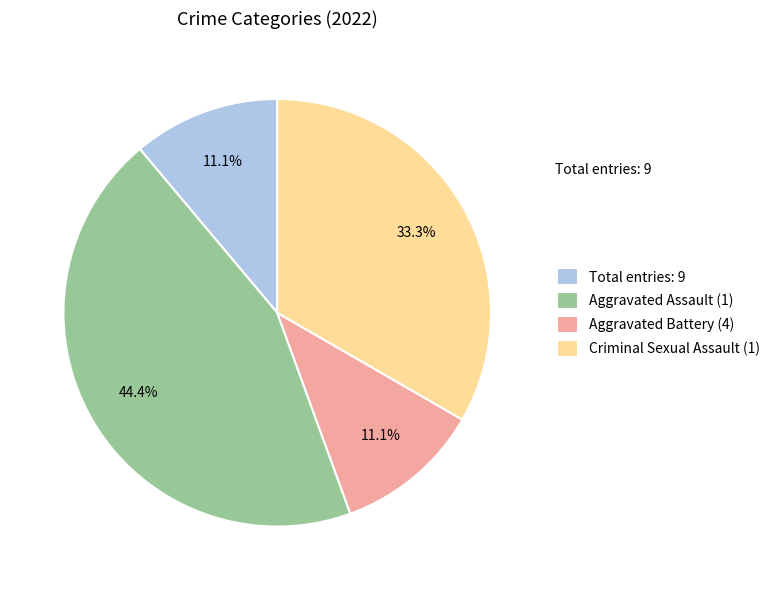

Is Aggravated Assault (1) the majority of the pie?

No